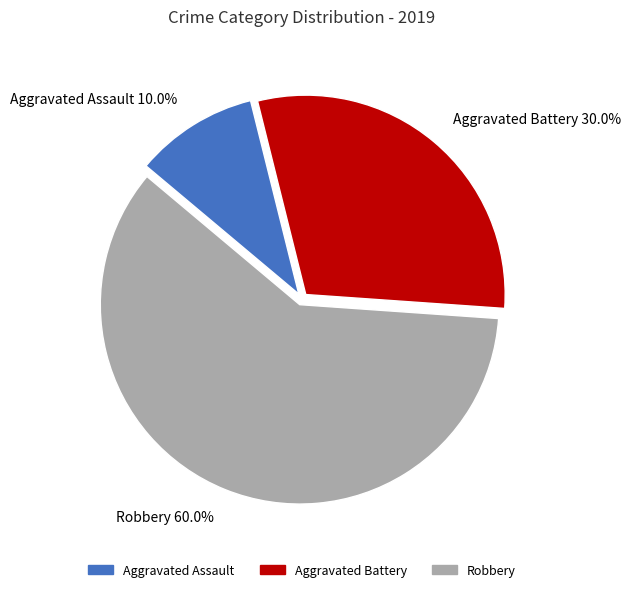

To the nearest percent, what percentage of the pie is Aggravated Assault?

10%